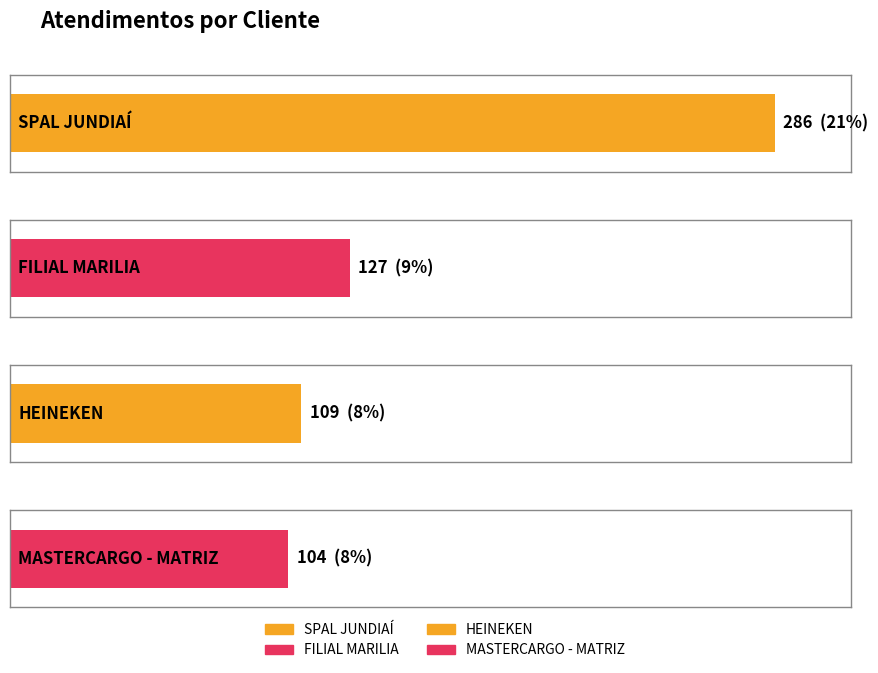

List the labels in order of value, smallest first.

MASTERCARGO - MATRIZ, HEINEKEN, FILIAL MARILIA, SPAL JUNDIAÍ